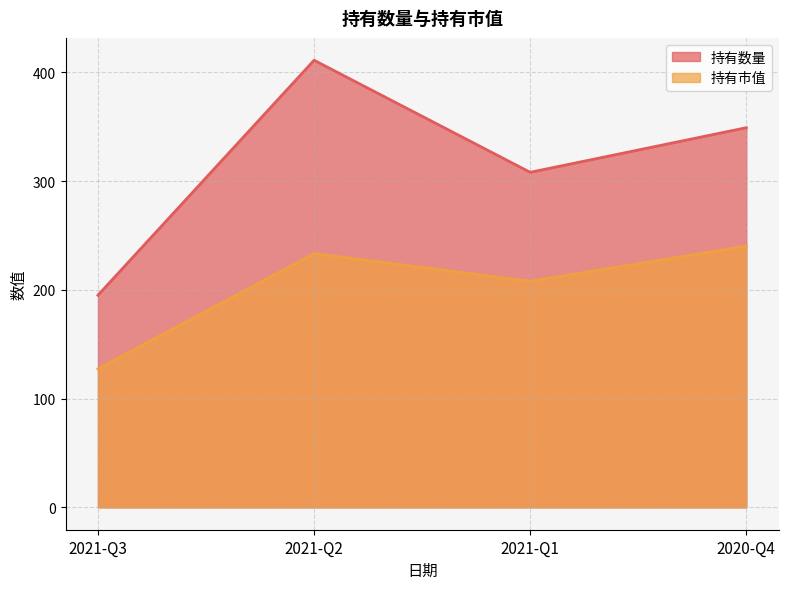

True or false: 持有市值 and 持有数量 intersect in this chart.

False